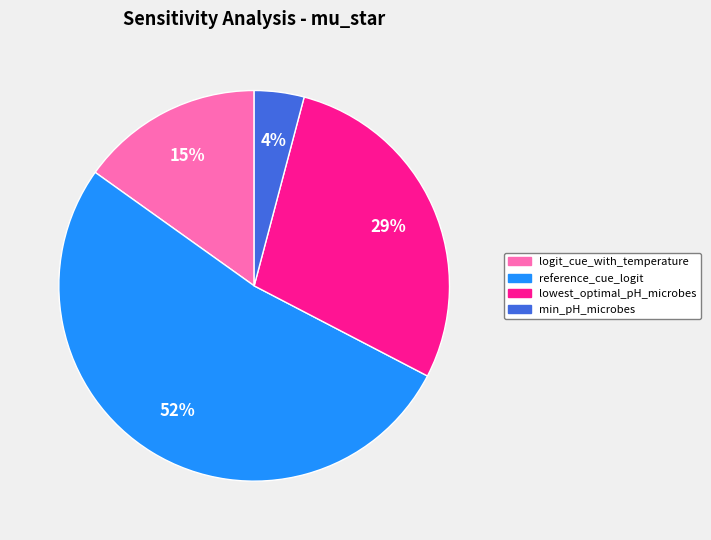

How many slices are in this pie chart?

4